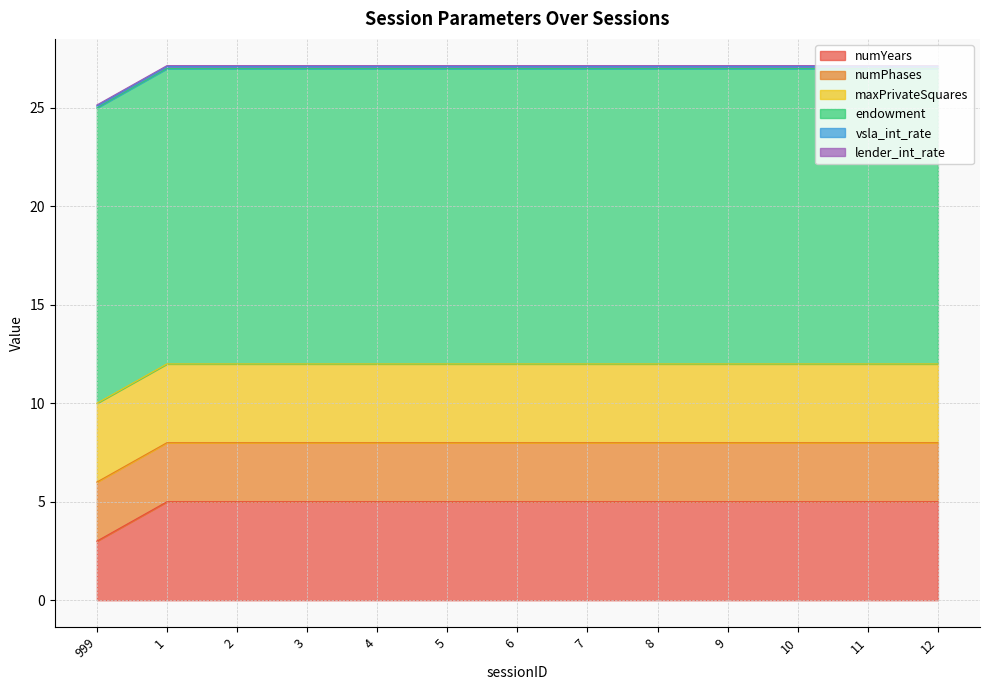

Reading left to right, transcribe all the data shown in this chart.

numYears: 999=3.0	1=5.0	2=5.0	3=5.0	4=5.0	5=5.0	6=5.0	7=5.0	8=5.0	9=5.0	10=5.0	11=5.0	12=5.0
numPhases: 999=3.0	1=3.0	2=3.0	3=3.0	4=3.0	5=3.0	6=3.0	7=3.0	8=3.0	9=3.0	10=3.0	11=3.0	12=3.0
maxPrivateSquares: 999=4.0	1=4.0	2=4.0	3=4.0	4=4.0	5=4.0	6=4.0	7=4.0	8=4.0	9=4.0	10=4.0	11=4.0	12=4.0
endowment: 999=15.0	1=15.0	2=15.0	3=15.0	4=15.0	5=15.0	6=15.0	7=15.0	8=15.0	9=15.0	10=15.0	11=15.0	12=15.0
vsla_int_rate: 999=0.1	1=0.1	2=0.1	3=0.1	4=0.1	5=0.1	6=0.1	7=0.1	8=0.1	9=0.1	10=0.1	11=0.1	12=0.1
lender_int_rate: 999=0.1	1=0.1	2=0.1	3=0.1	4=0.1	5=0.1	6=0.1	7=0.1	8=0.1	9=0.1	10=0.1	11=0.1	12=0.1